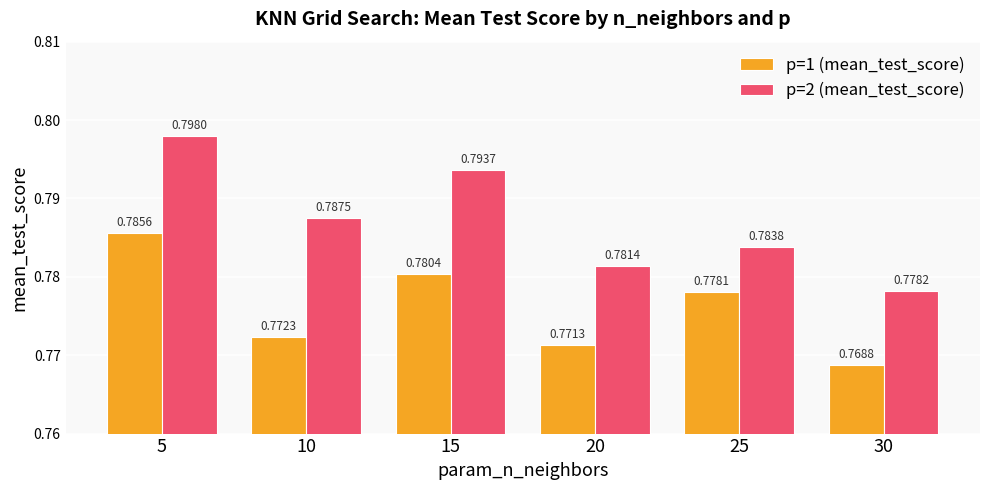

List the series in order of their peak value, lowest first.

p=1 (mean_test_score), p=2 (mean_test_score)